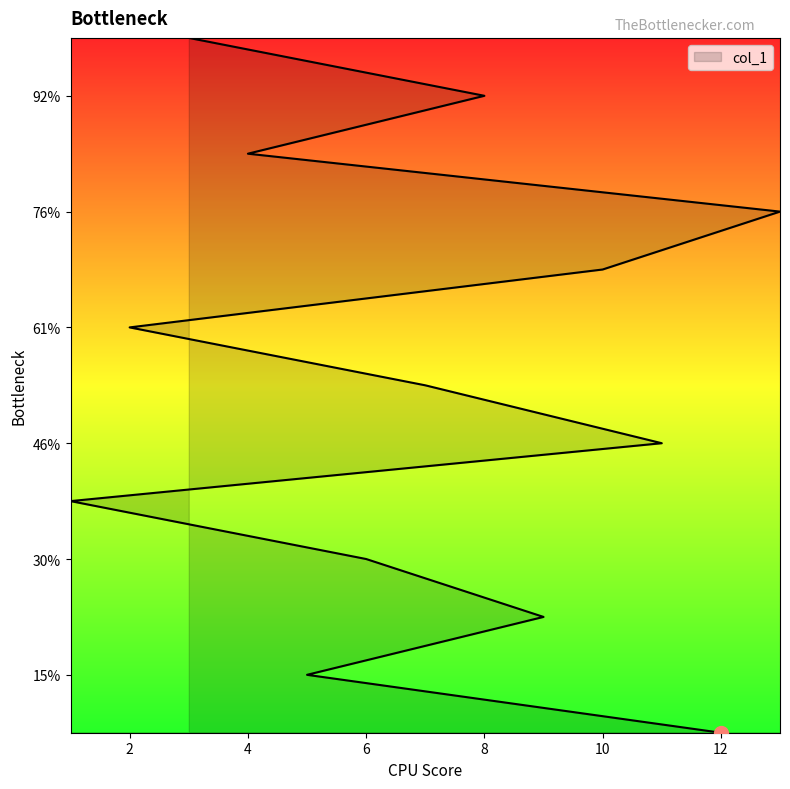

Rank the categories by value from lowest to highest.

12, 5, 9, 6, 1, 11, 7, 2, 10, 13, 4, 8, 3